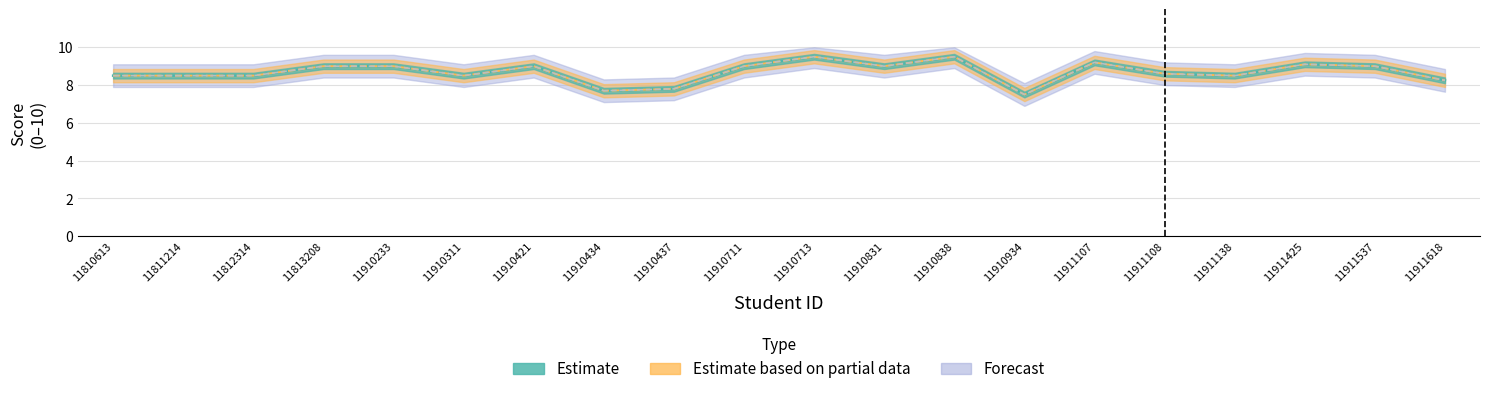

True or false: Forecast and Estimate based on partial data cross at least once.

False